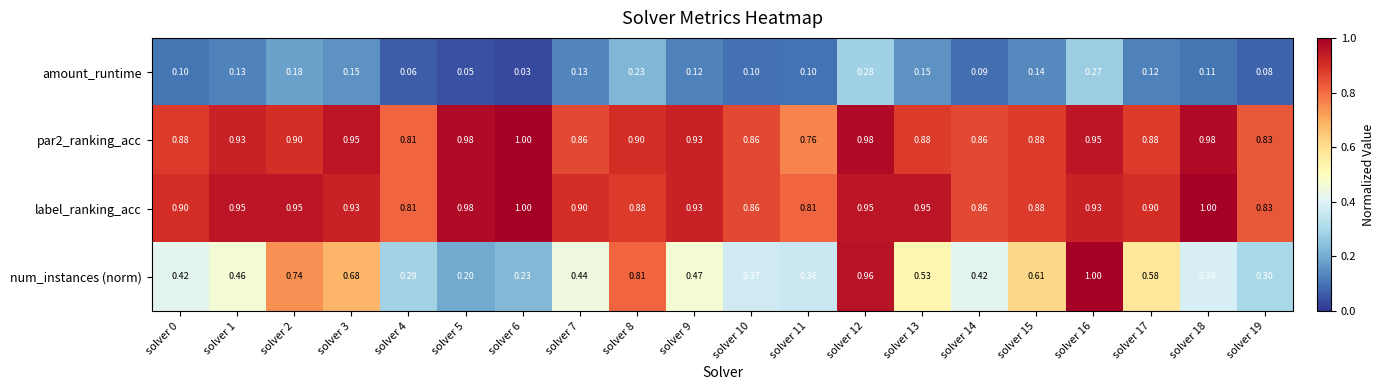

Which series has the largest range (max minus min)?

num_instances (norm)